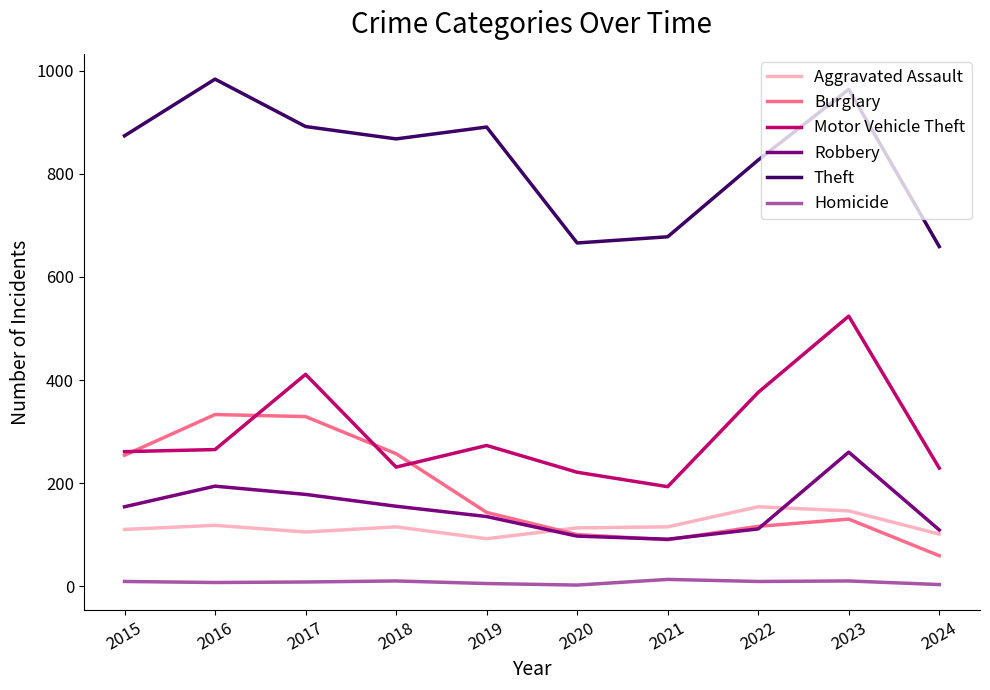

True or false: Theft and Aggravated Assault intersect in this chart.

False